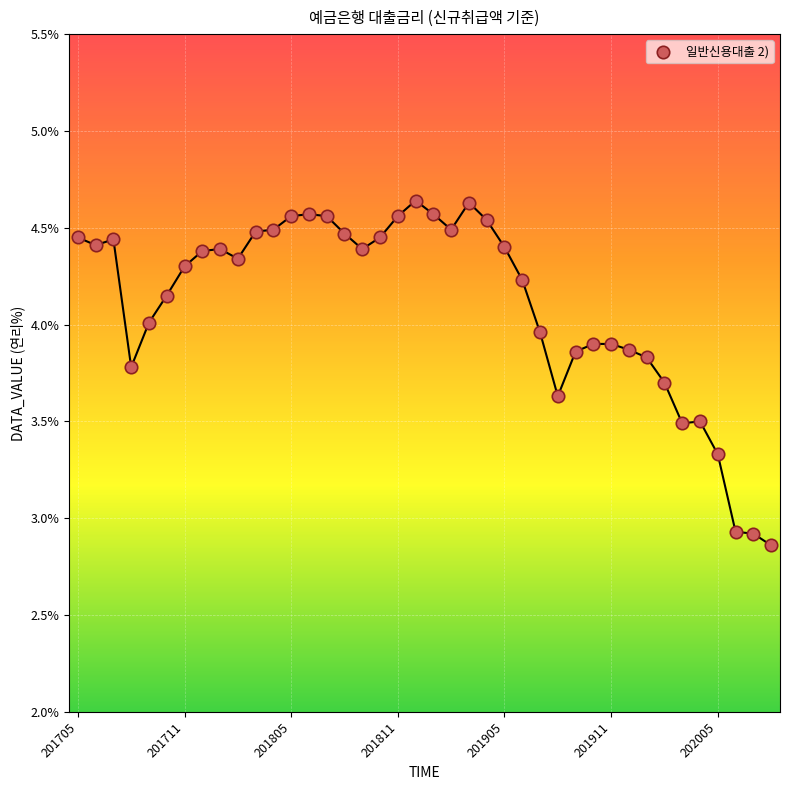

What is the range of Y values (max minus min)?

1.8